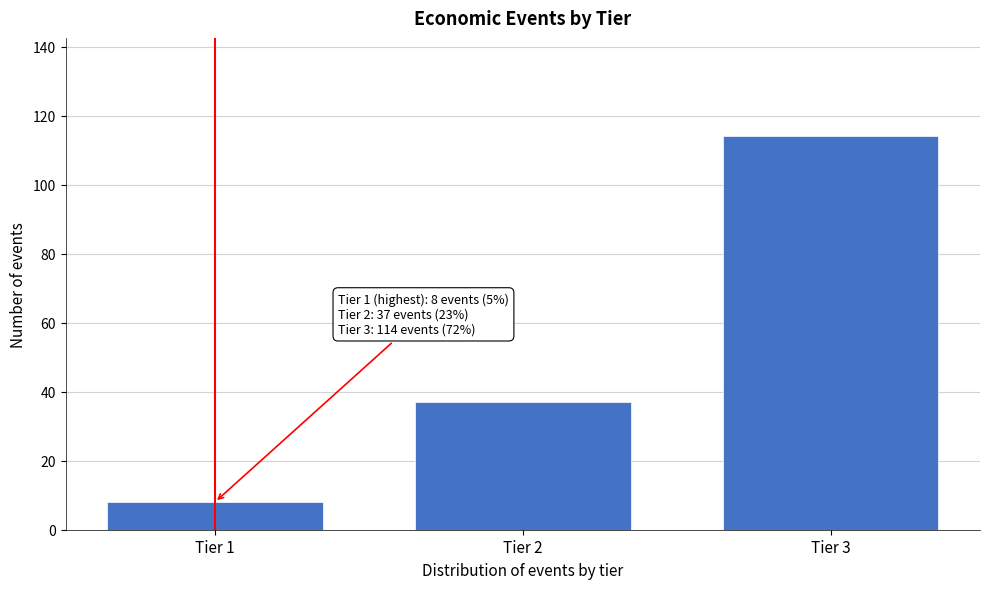

Reading left to right, what are all the values shown in this chart?

Tier 1=8	Tier 2=37	Tier 3=114